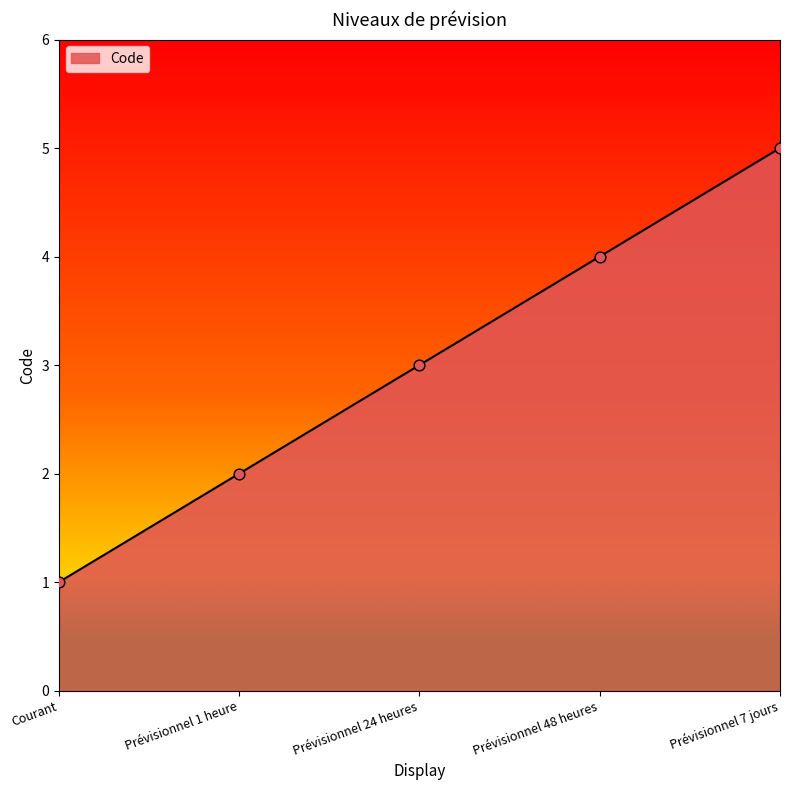

What is the change in value from Courant to Prévisionnel 24 heures?

+2